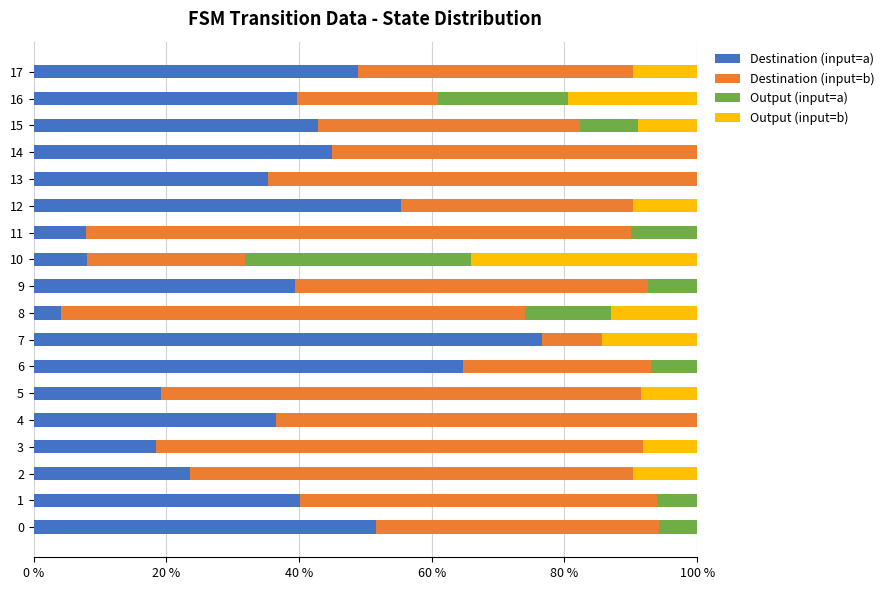

How many series are shown in this chart?

4